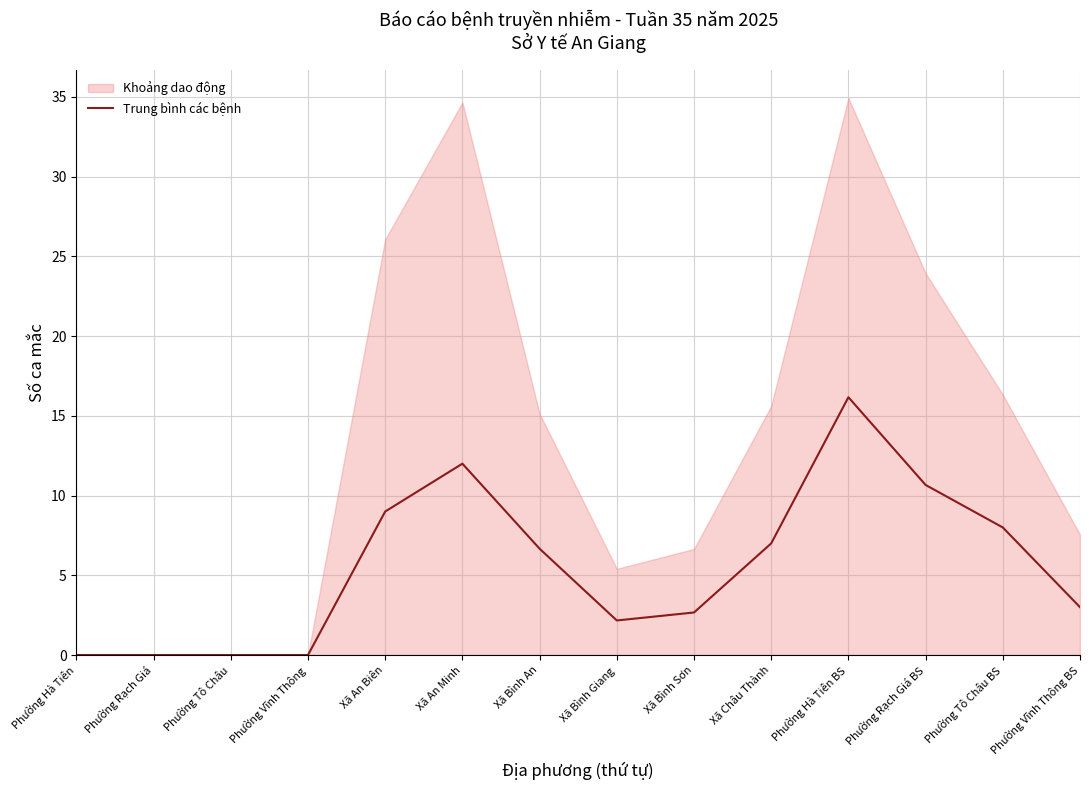

Rank the categories by value from highest to lowest.

Phường Hà Tiên BS, Xã An Minh, Phường Rạch Giá BS, Xã An Biên, Phường Tô Châu BS, Xã Châu Thành, Xã Bình An, Phường Vĩnh Thông BS, Xã Bình Sơn, Xã Bình Giang, Phường Hà Tiên, Phường Rạch Giá, Phường Tô Châu, Phường Vĩnh Thông